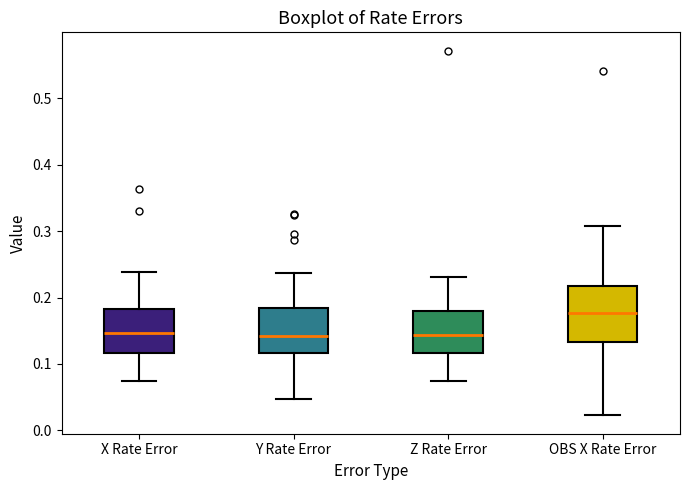

Reading left to right, transcribe this box plot: for each box, give where its median line is, the range the box spans, and where its two whiskers end, as read against the y-axis. The values are not printed on the chart, so give them approximately, as read against the axis.

X Rate Error: median 0.15, box 0.12 to 0.18, whiskers 0.07 to 0.24
Y Rate Error: median 0.14, box 0.12 to 0.18, whiskers 0.05 to 0.24
Z Rate Error: median 0.14, box 0.12 to 0.18, whiskers 0.07 to 0.23
OBS X Rate Error: median 0.18, box 0.13 to 0.22, whiskers 0.02 to 0.31